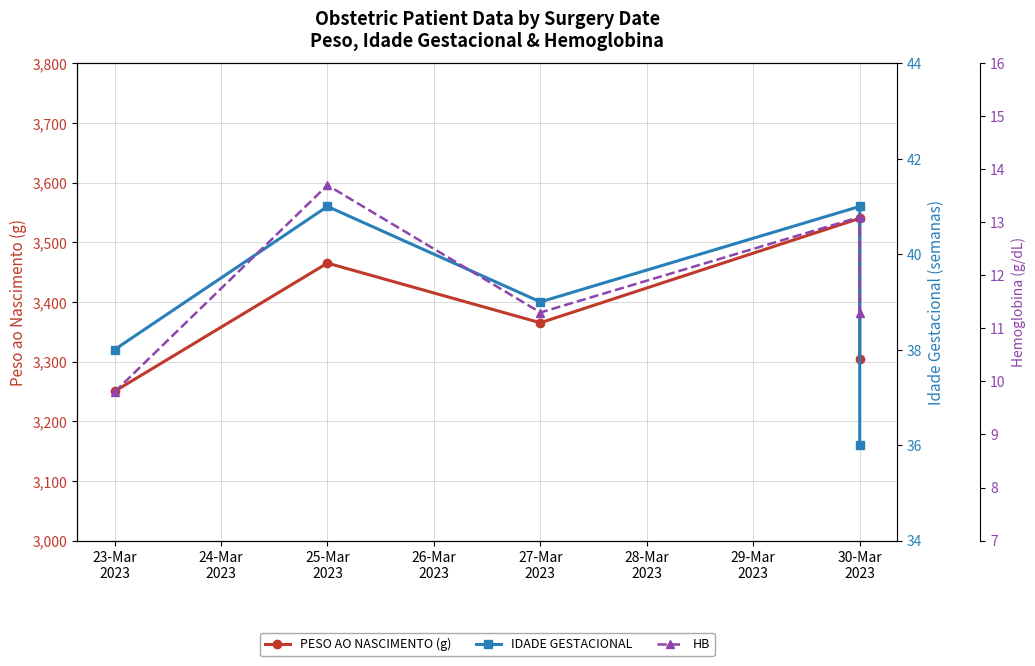

Which series changed the most between 25-Mar 2023 and 30-Mar 2023?

PESO AO NASCIMENTO (g)